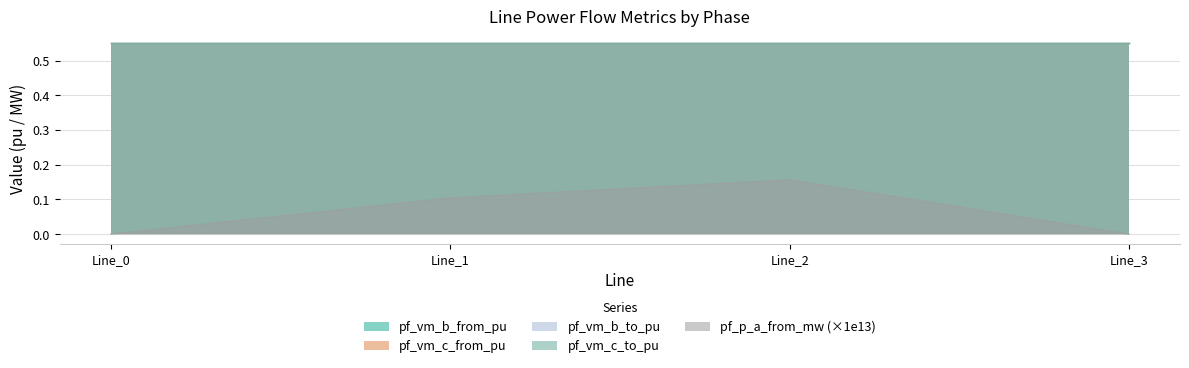

What is the maximum value for pf_vm_b_from_pu?

0.6